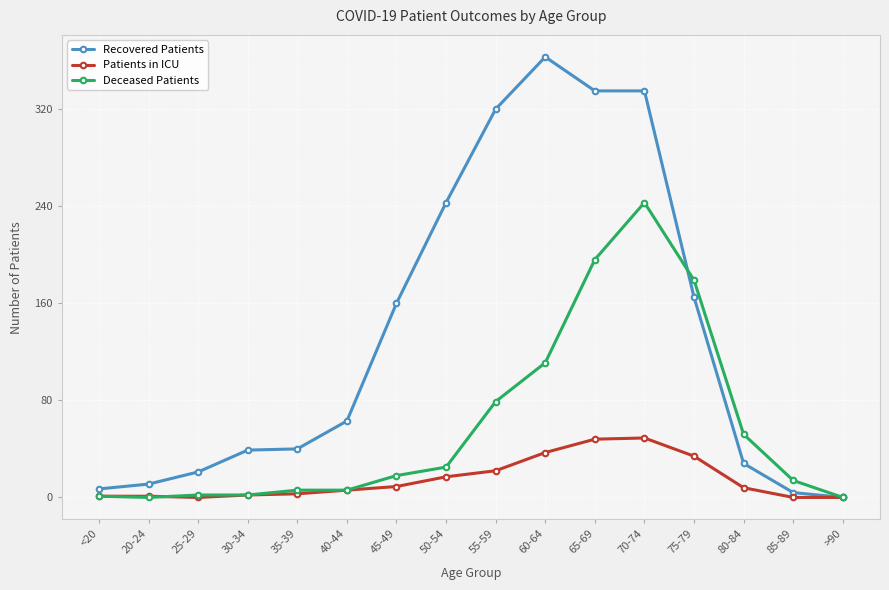

How many lines are shown in the chart?

3